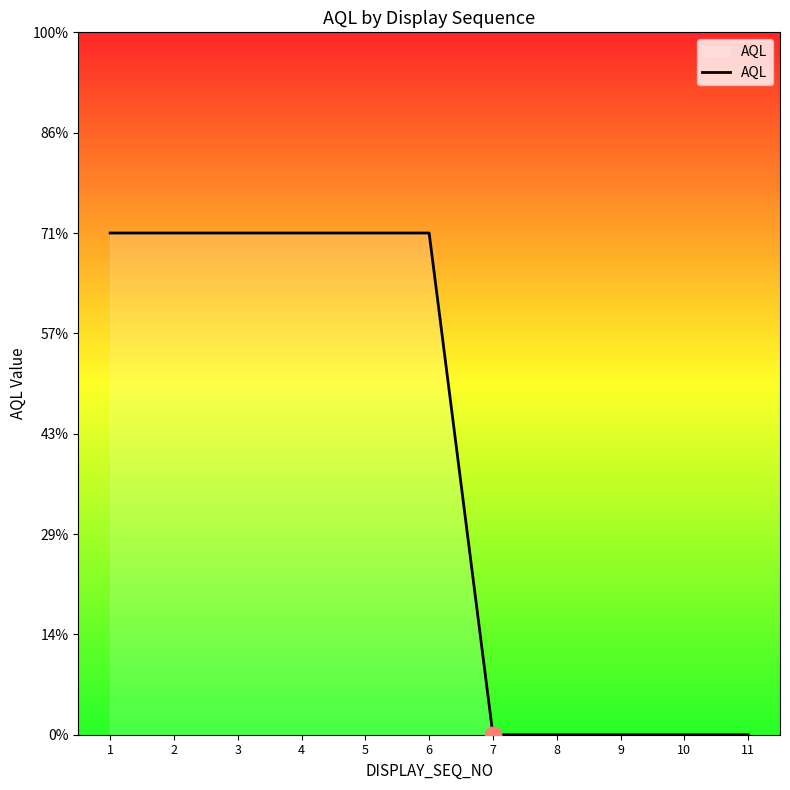

Does the chart display data point markers on the line(s)?

No